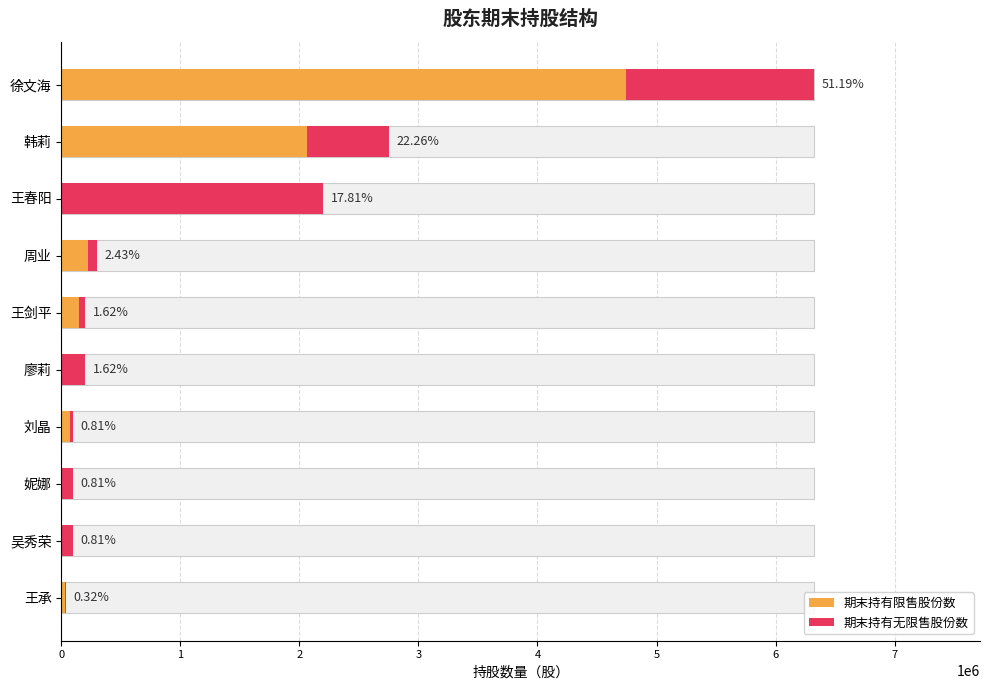

List the series in order of their overall mean, highest first.

期末持有限售股份数, 期末持有无限售股份数